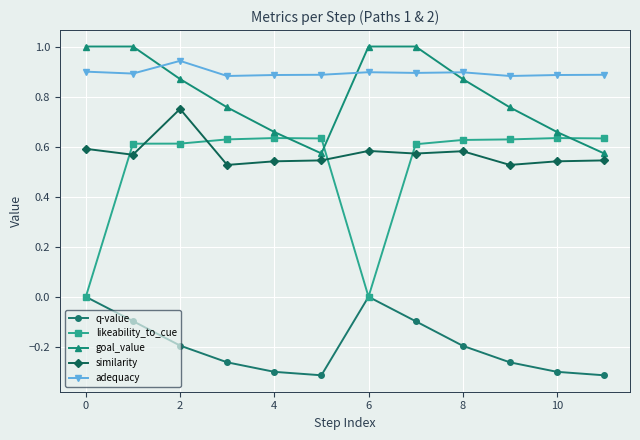

Rank the series by their maximum value, from lowest to highest.

q-value, likeability_to_cue, similarity, adequacy, goal_value